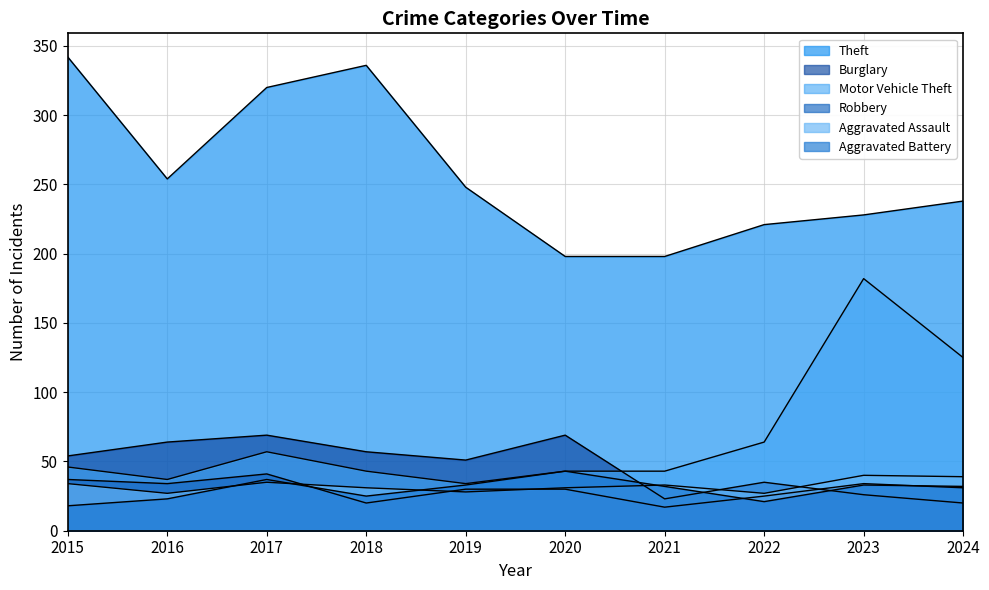

Which series has the largest total across all categories?

Theft